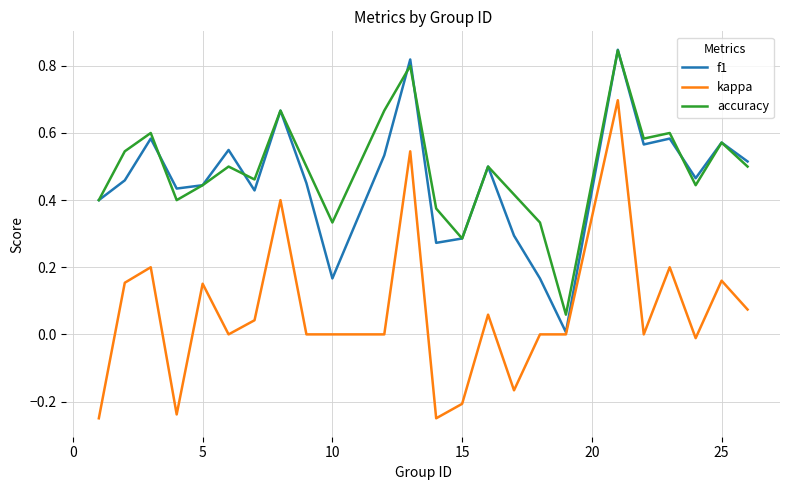

After their last crossing, which series has the higher values: f1 or accuracy?

f1